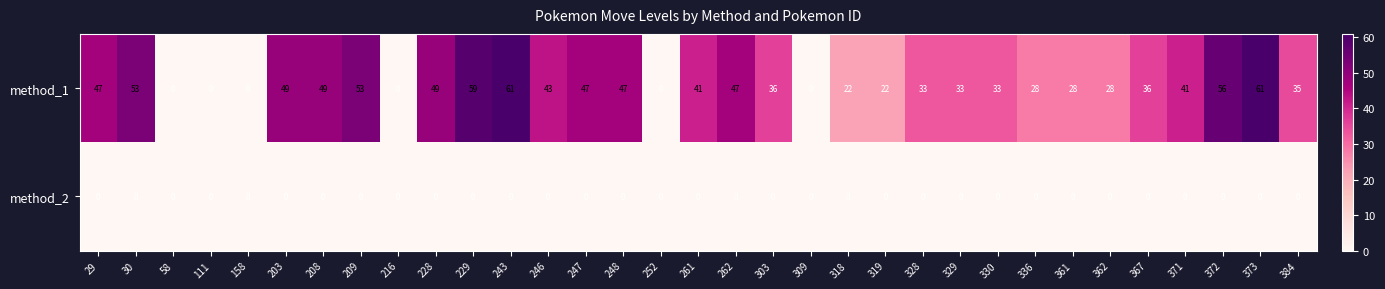

How many data points does each series have?

33